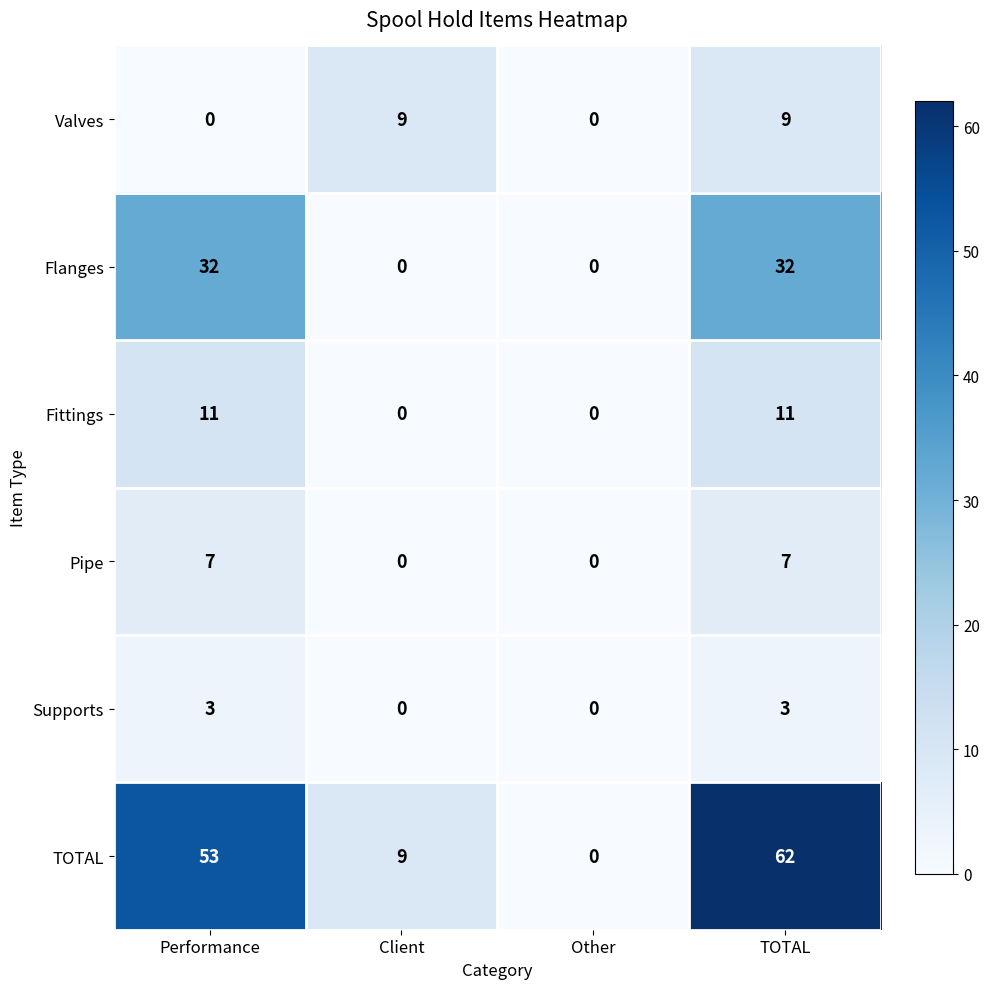

What is the maximum value shown in the chart?

62